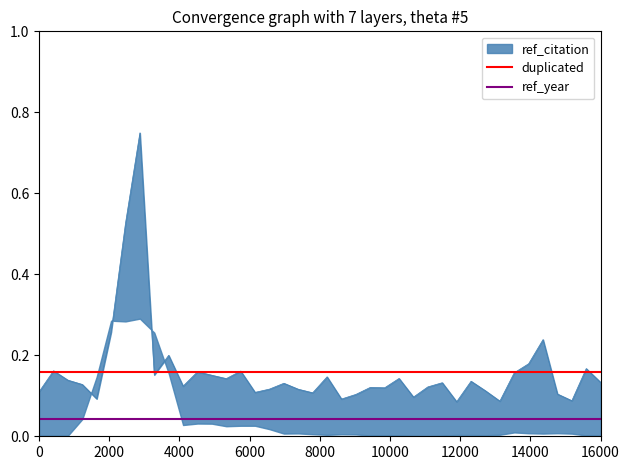

List the series in order of their overall mean, lowest first.

ref_year, duplicated